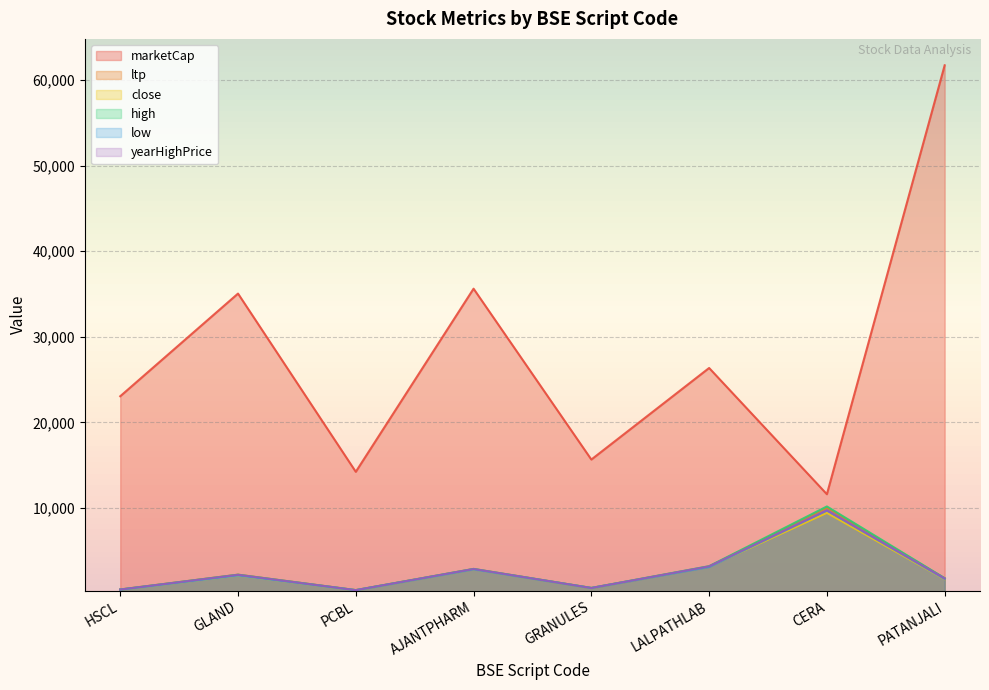

How many lines are shown in the chart?

6